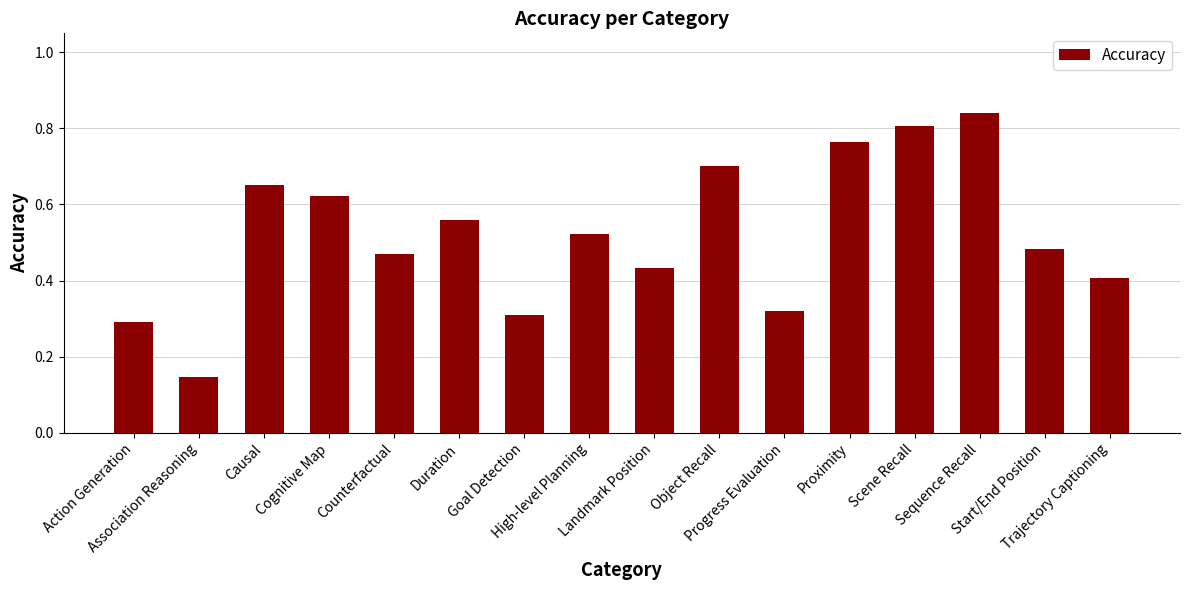

True or false: the data shows 0.4 at Trajectory Captioning.

True